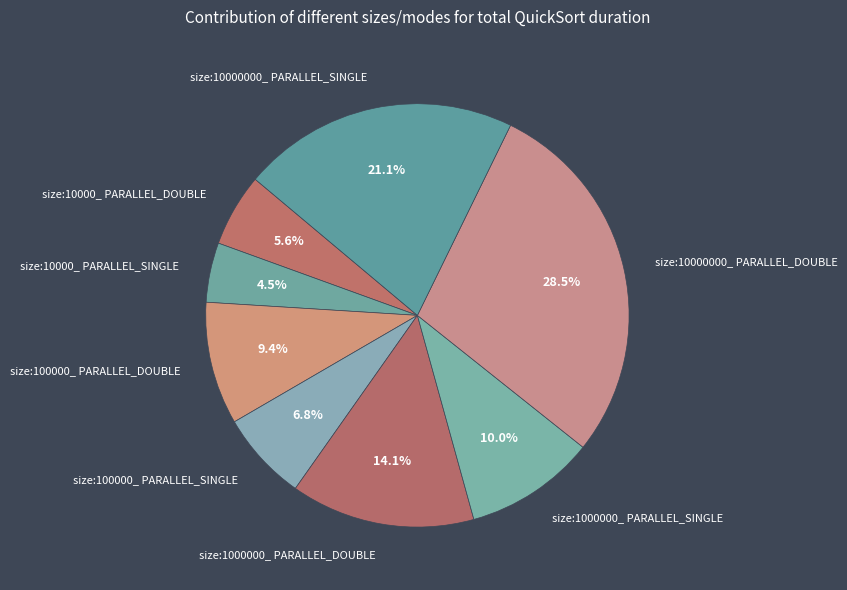

Rank the categories by value from highest to lowest.

size:10000000_ PARALLEL_DOUBLE, size:10000000_ PARALLEL_SINGLE, size:1000000_ PARALLEL_DOUBLE, size:1000000_ PARALLEL_SINGLE, size:100000_ PARALLEL_DOUBLE, size:100000_ PARALLEL_SINGLE, size:10000_ PARALLEL_DOUBLE, size:10000_ PARALLEL_SINGLE